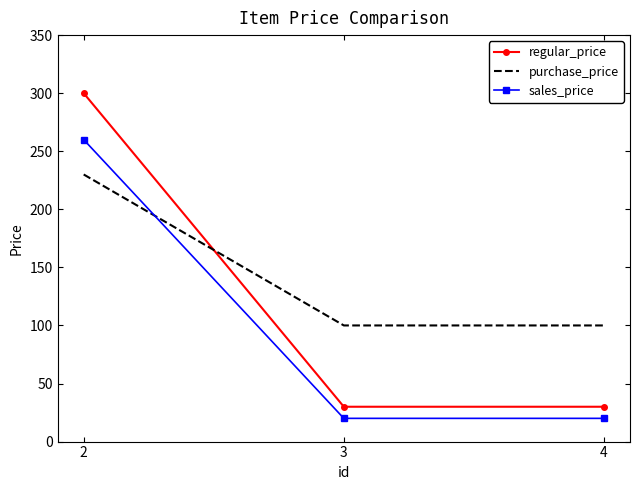

Reading left to right, list all the values displayed in this chart.

regular_price: 300	30	30
purchase_price: 230	100	100
sales_price: 260	20	20